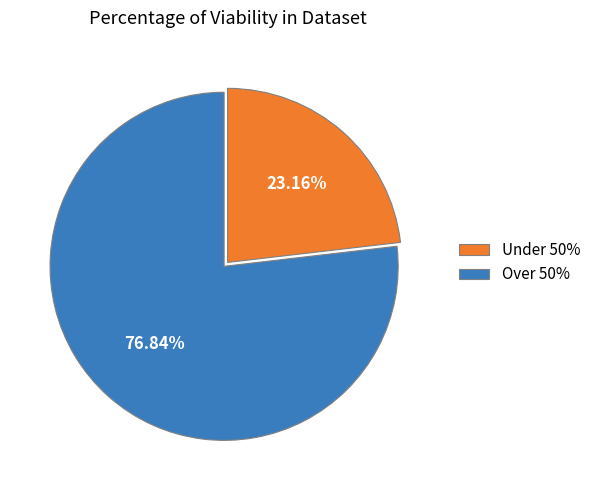

Combined, do Over 50% and Under 50% account for over 50%?

Yes